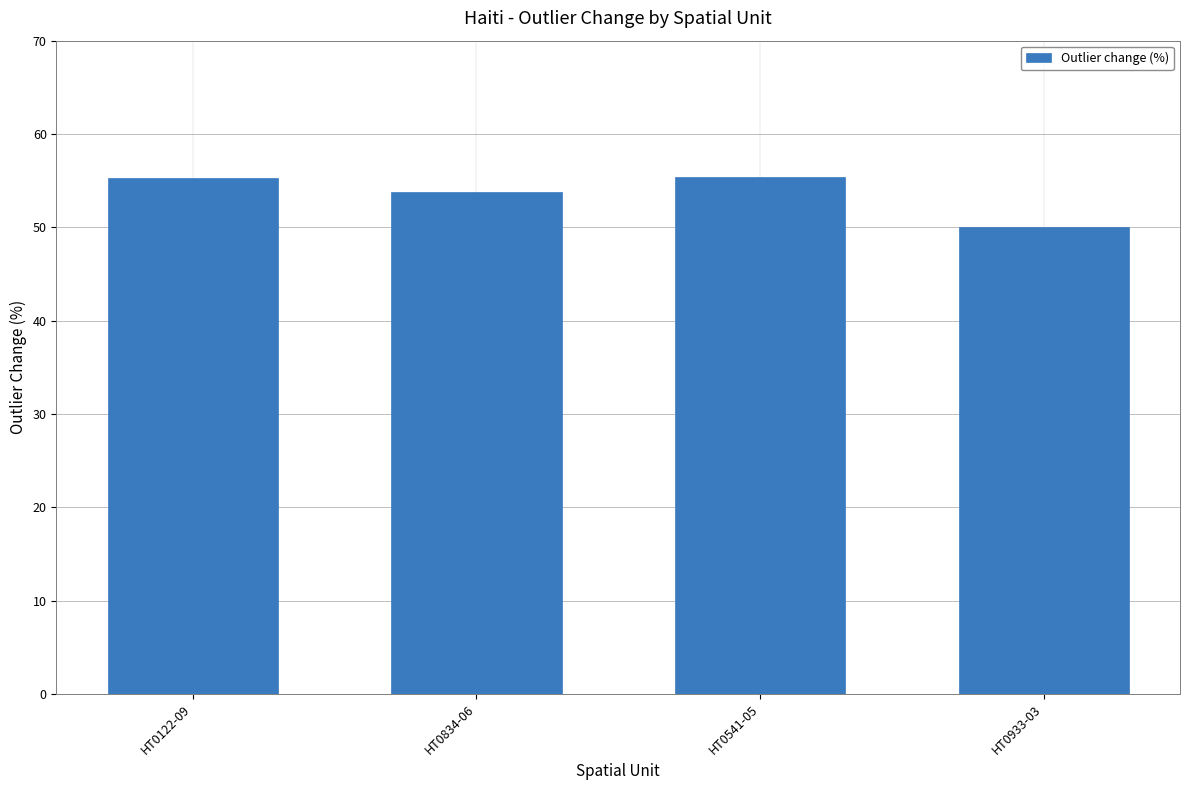

What is the change in value from HT0541-05 to HT0933-03?

-5.4